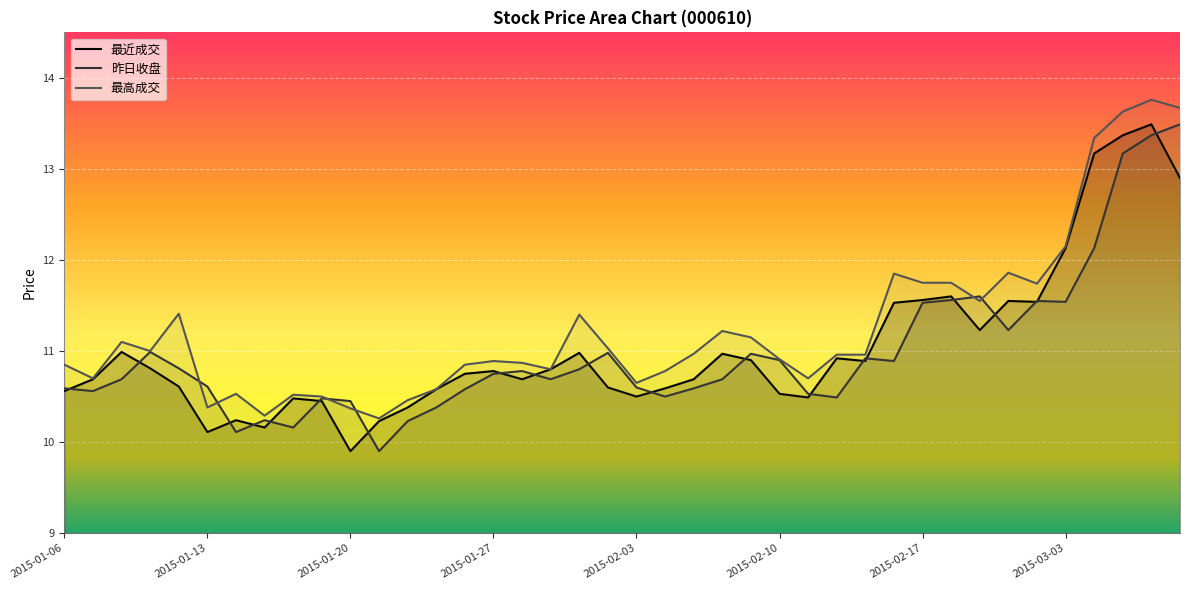

What position from the left is 2015-01-14?

7